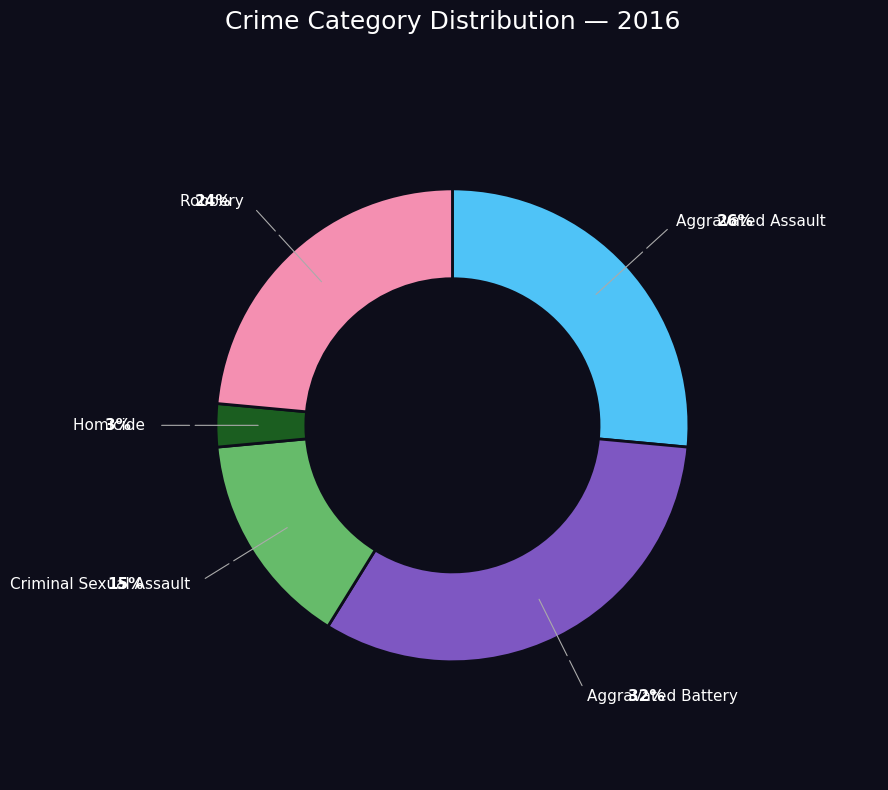

To the nearest percent, what is the difference between the Homicide and Criminal Sexual Assault slice percentages?

12%